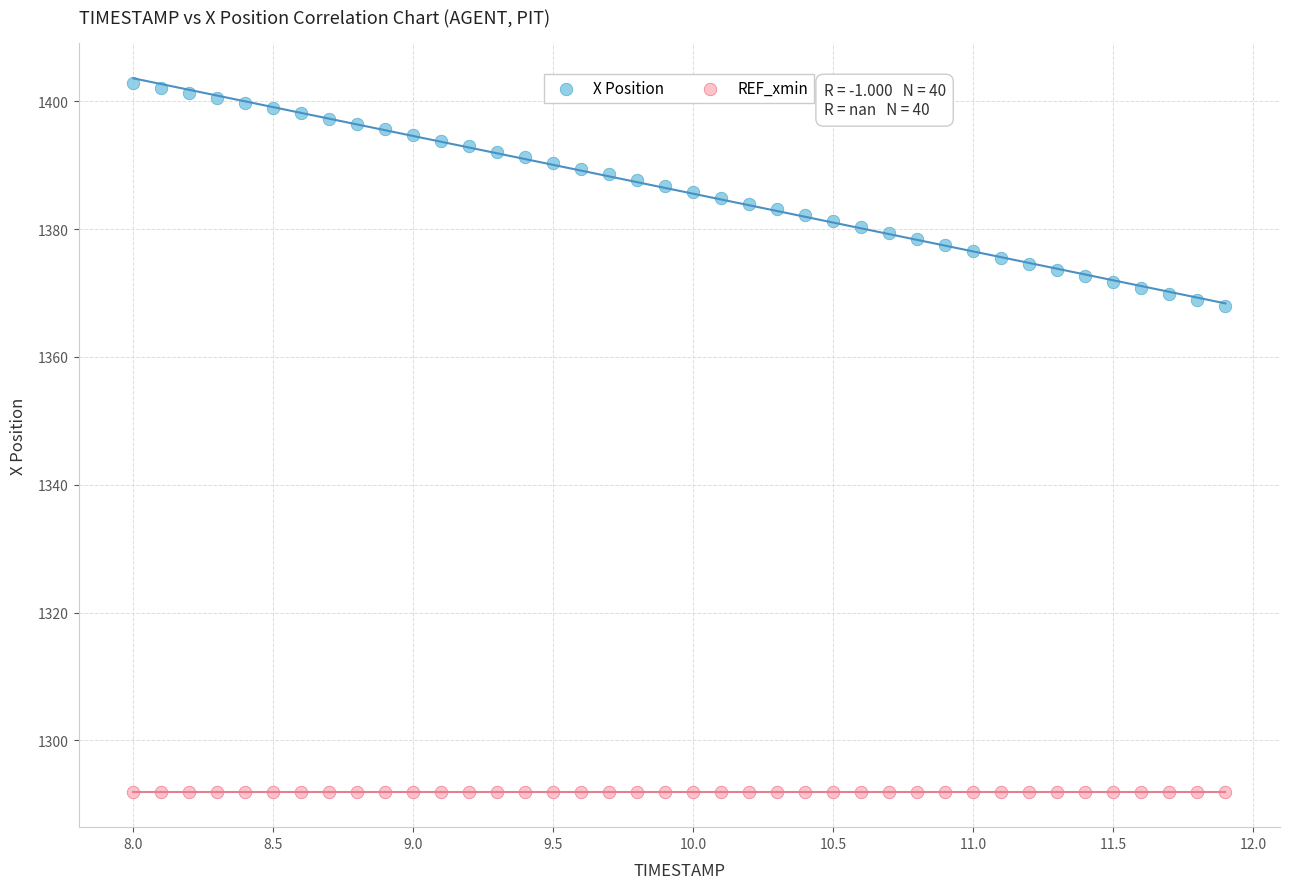

What are all the series names shown in the legend?

X Position, REF_xmin